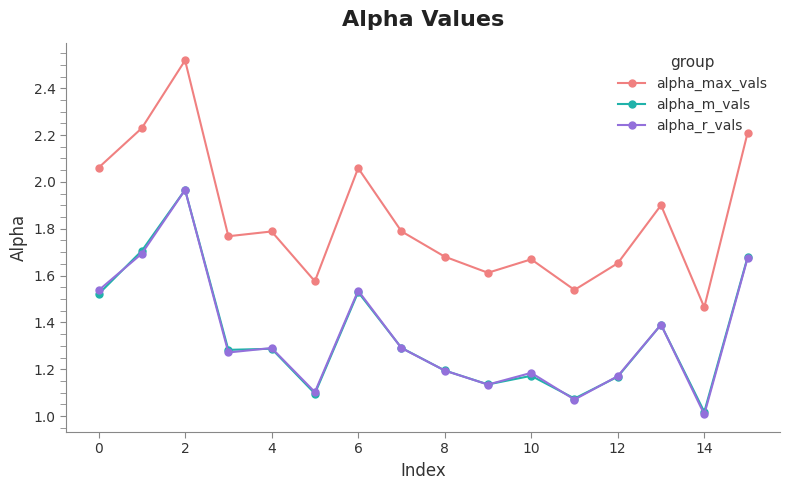

True or false: alpha_r_vals and alpha_max_vals cross at least once.

False